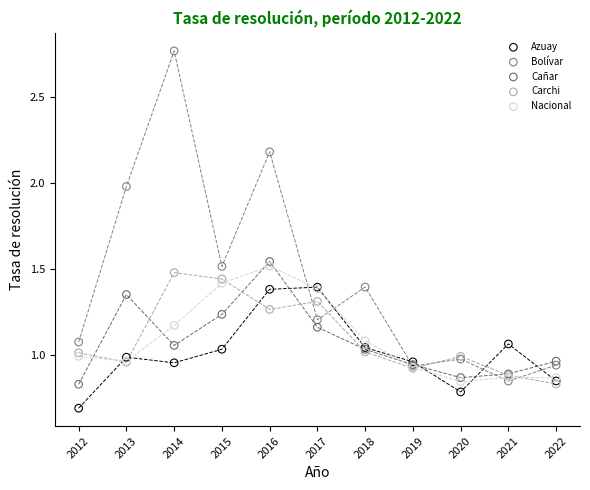

What are all the series names shown in the legend?

Azuay, Bolívar, Cañar, Carchi, Nacional